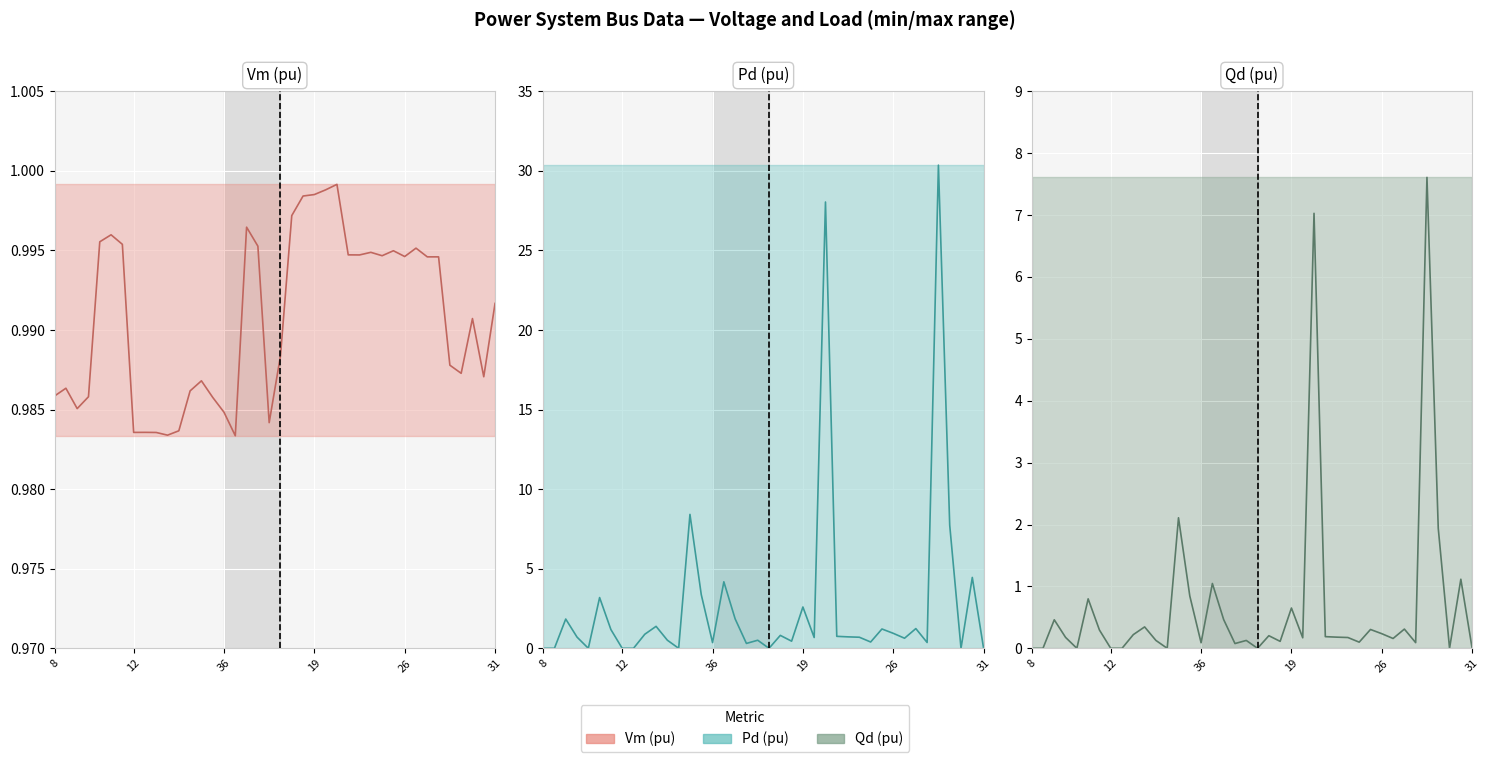

The Vm (pu) series shows 1.0 at 6. True or false?

True